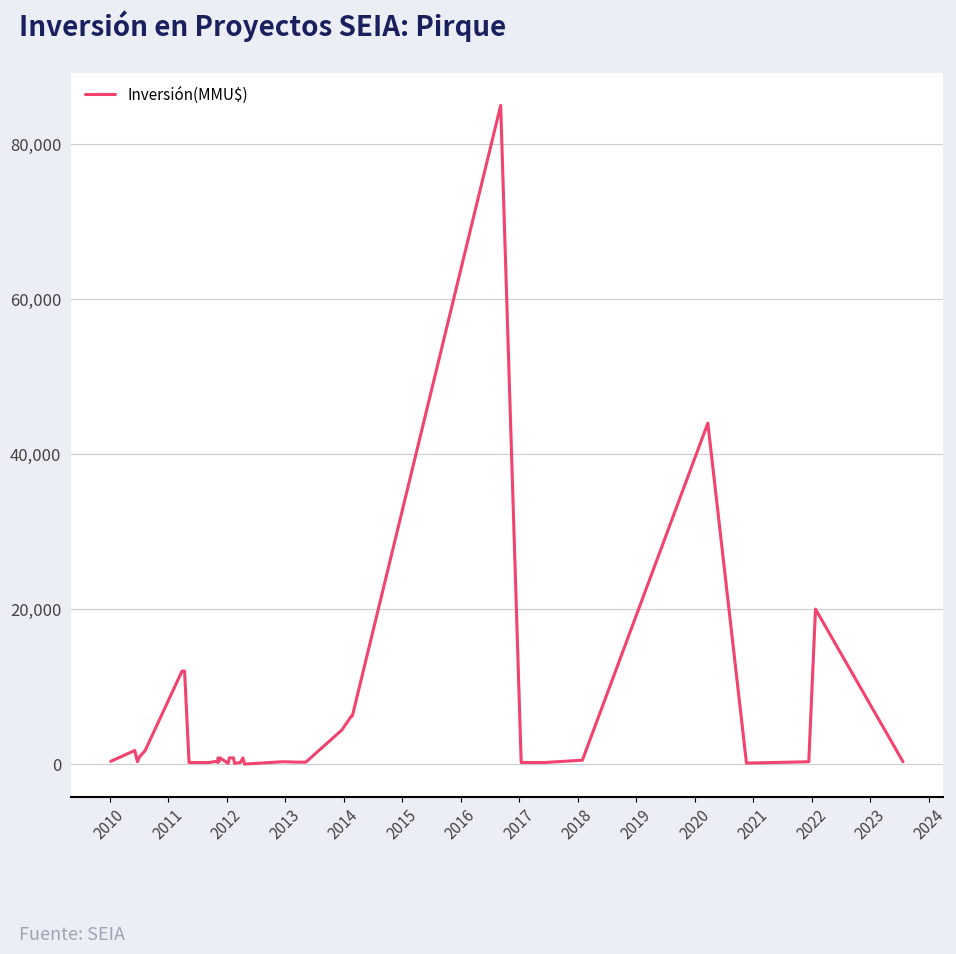

How many values are below 350?

19